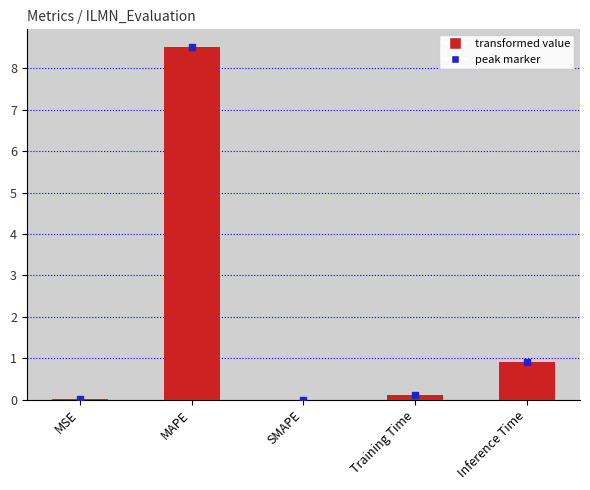

What is the maximum value shown in the chart?

8.5